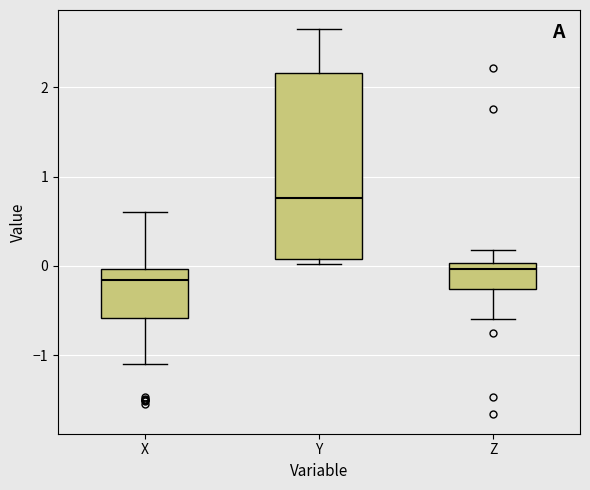

Reading left to right, transcribe this box plot: for each box, give where its median line is, the range the box spans, and where its two whiskers end, as read against the y-axis. The values are not printed on the chart, so give them approximately, as read against the axis.

X: median -0.2, box -0.6 to 0.0, whiskers -1.1 to 0.6
Y: median 0.8, box 0.1 to 2.2, whiskers 0.0 to 2.6
Z: median 0.0 (just below the box's upper edge), box -0.3 to 0.0, whiskers -0.6 to 0.2